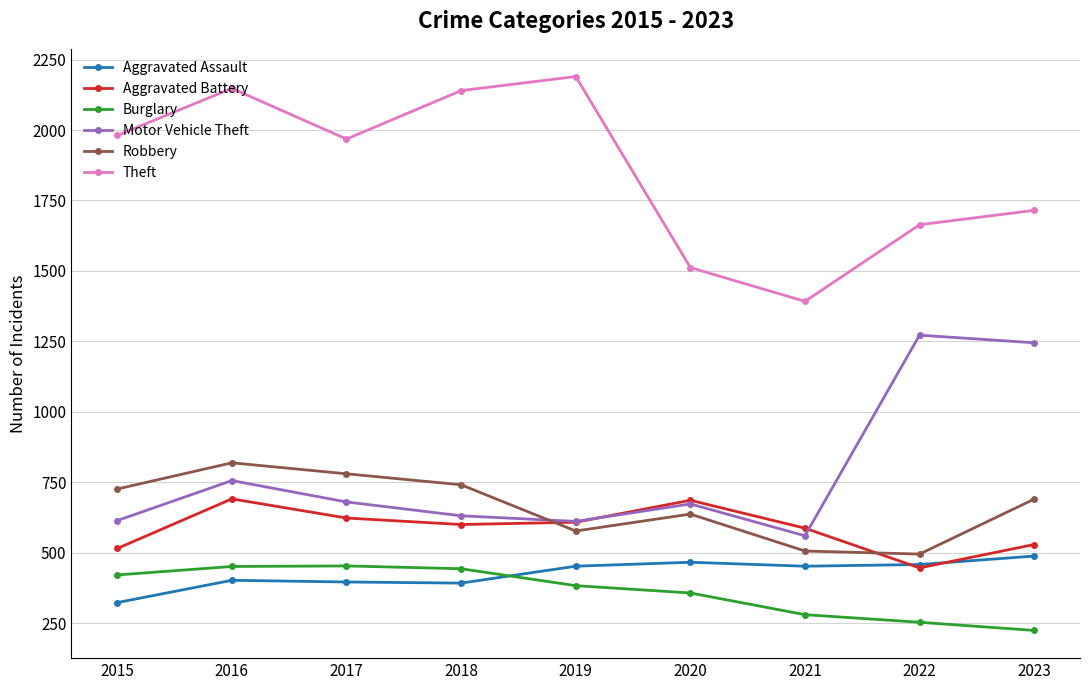

How many data points does each series have?

9